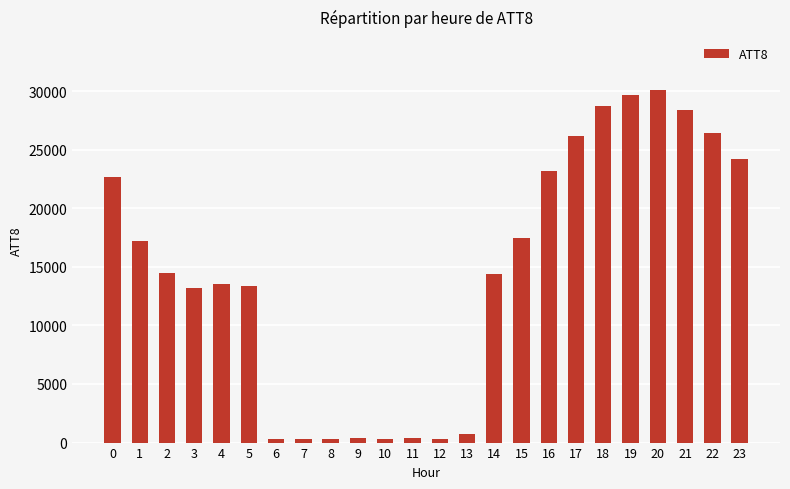

What is the sum of the values at 0 and 4?

36200